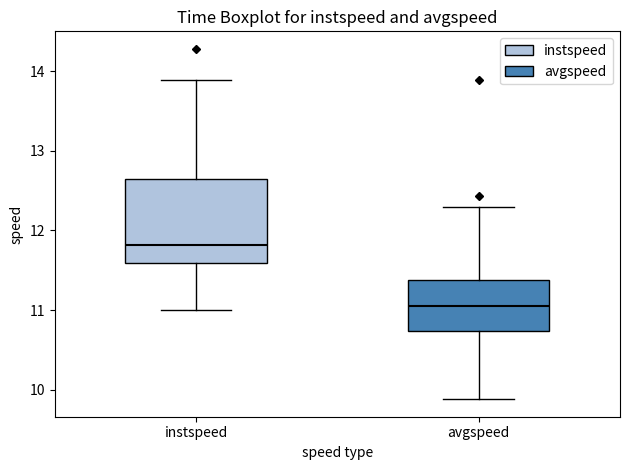

Which box has the lowest median line?

avgspeed